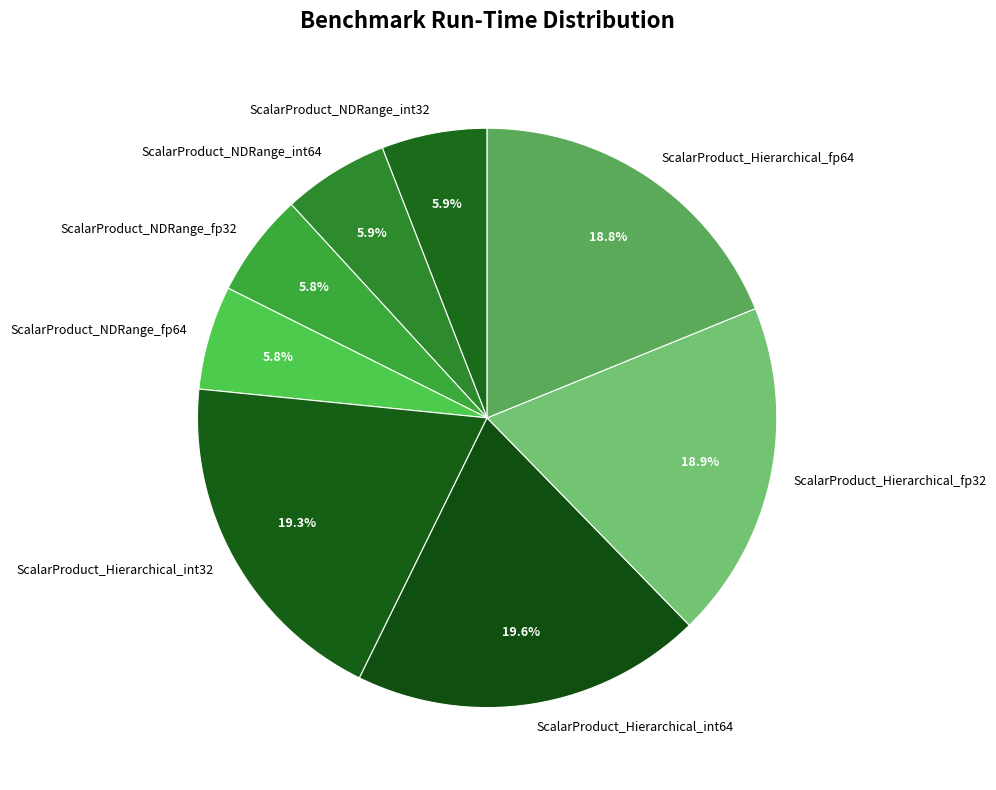

Is there a majority slice in this chart?

No